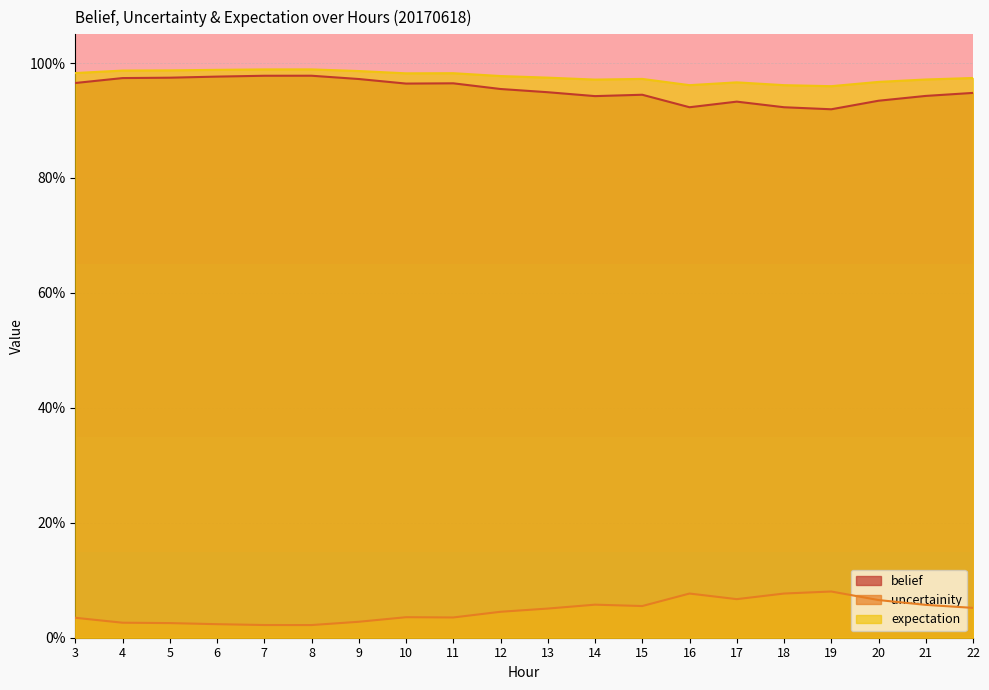

True or false: uncertainity has more than 2 interior local peaks.

True